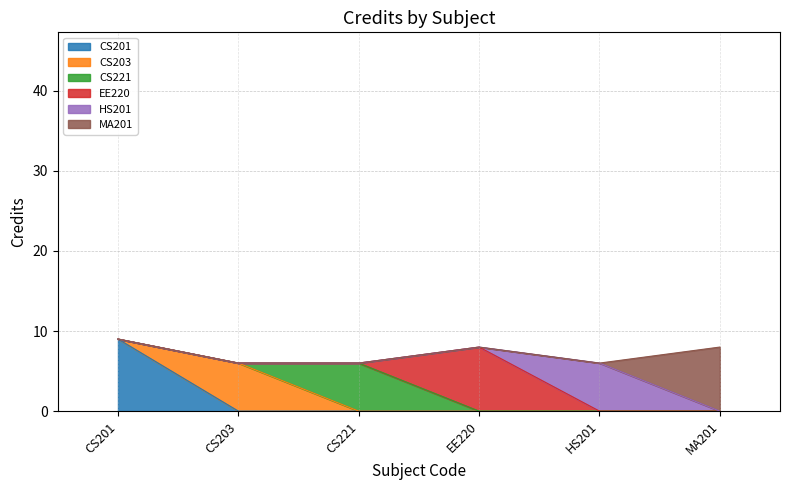

How many lines are shown in the chart?

6